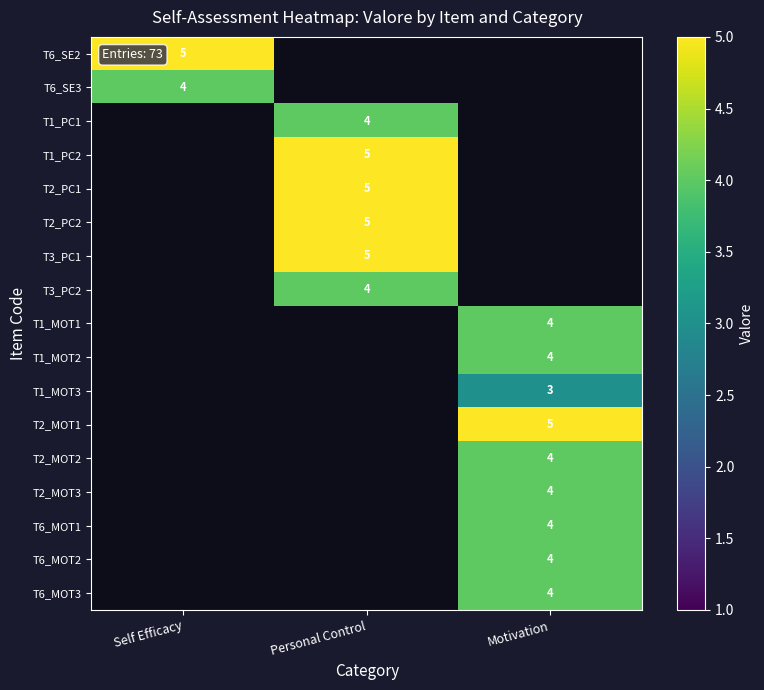

What value does the T1_MOT2 series have at Motivation?

4.0